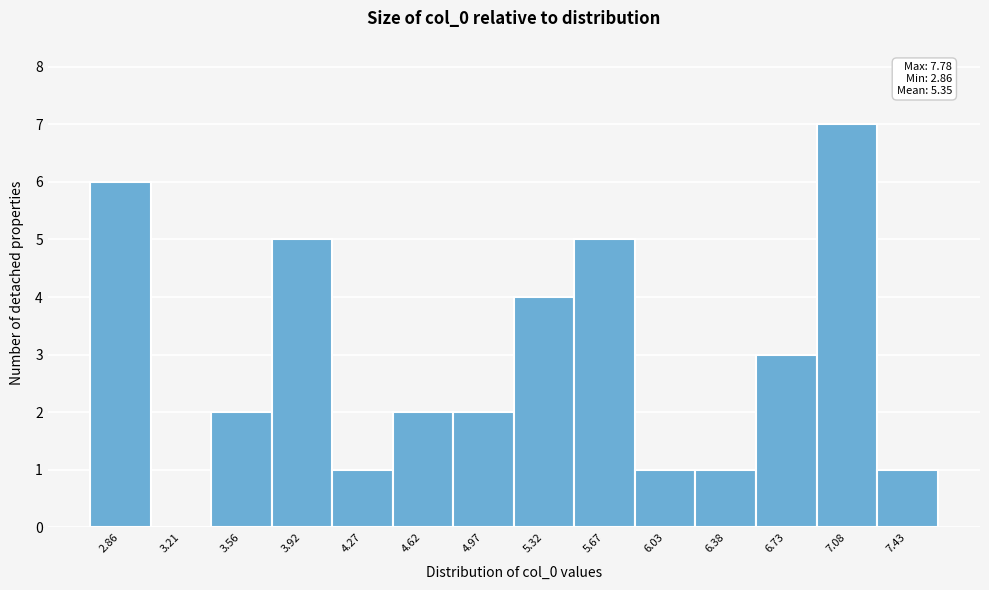

Reading left to right, extract all data points from this chart.

2.86=6	3.21=0	3.56=2	3.92=5	4.27=1	4.62=2	4.97=2	5.32=4	5.67=5	6.03=1	6.38=1	6.73=3	7.08=7	7.43=1